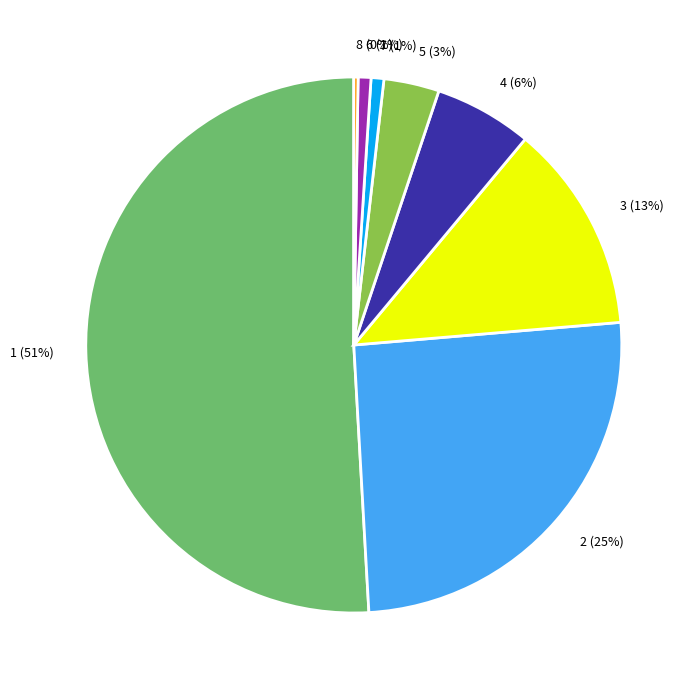

Is there a majority slice in this chart?

Yes